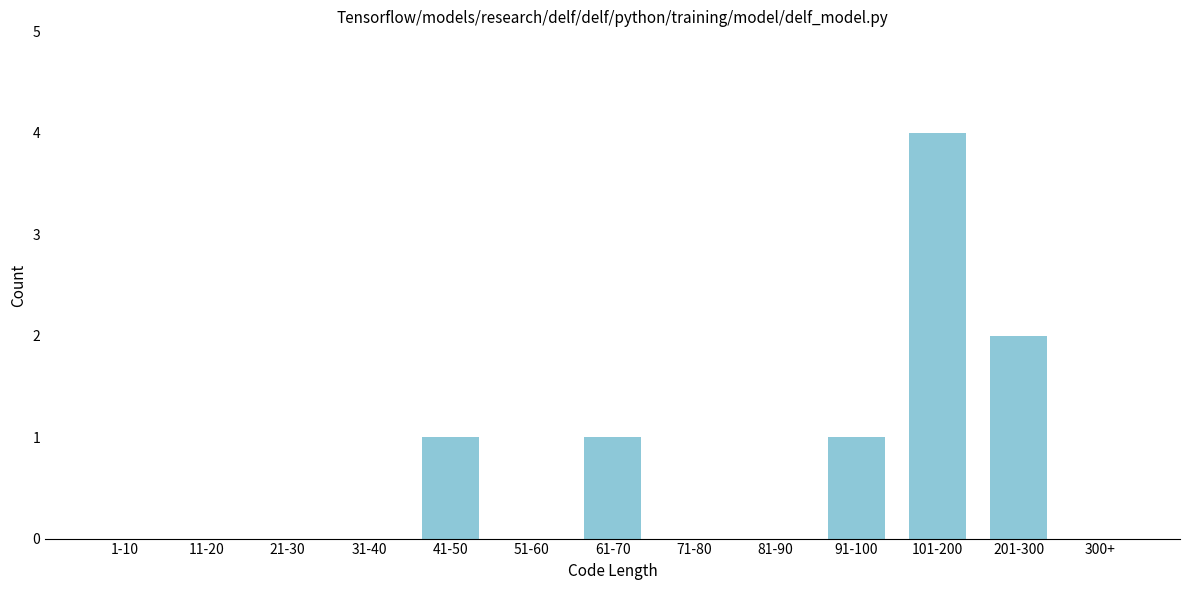

Reading left to right, transcribe all the data shown in this chart.

1-10=0	11-20=0	21-30=0	31-40=0	41-50=1	51-60=0	61-70=1	71-80=0	81-90=0	91-100=1	101-200=4	201-300=2	300+=0